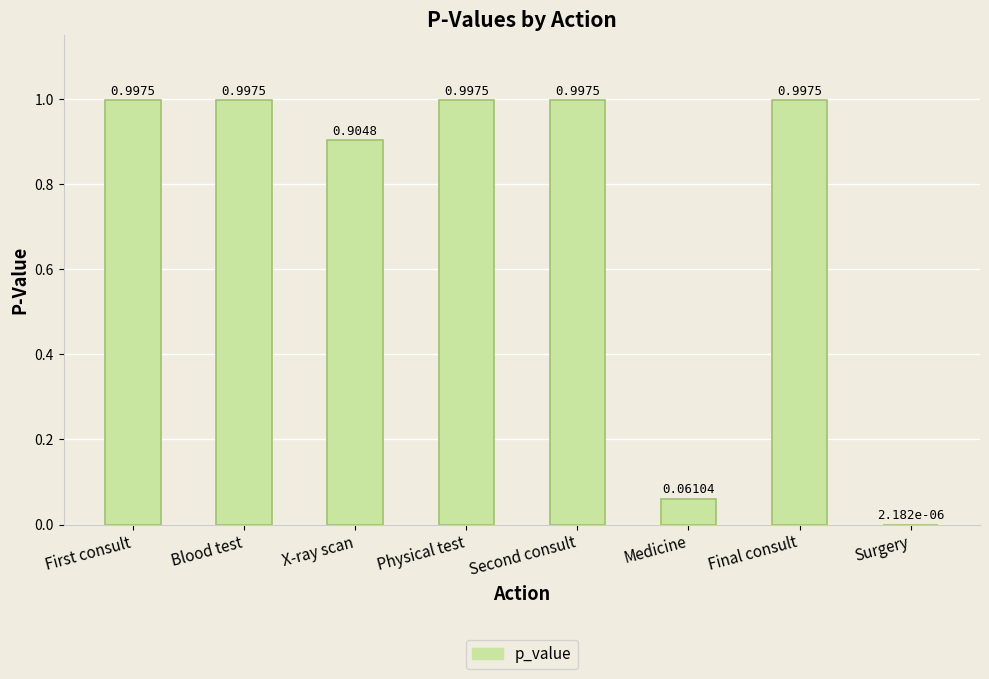

What is the sum of all values?

6.0